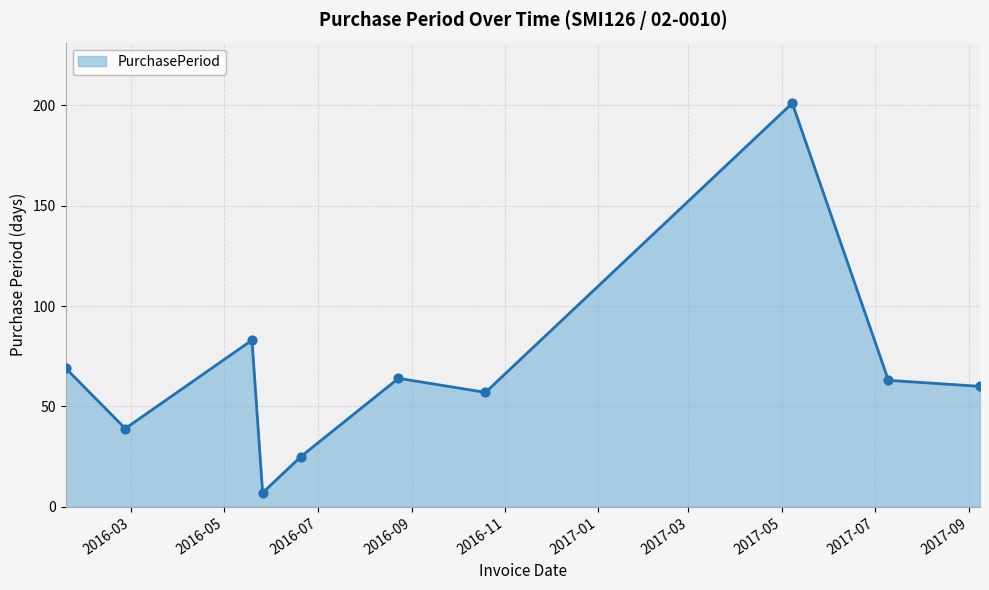

What is the minimum value shown in the chart?

7